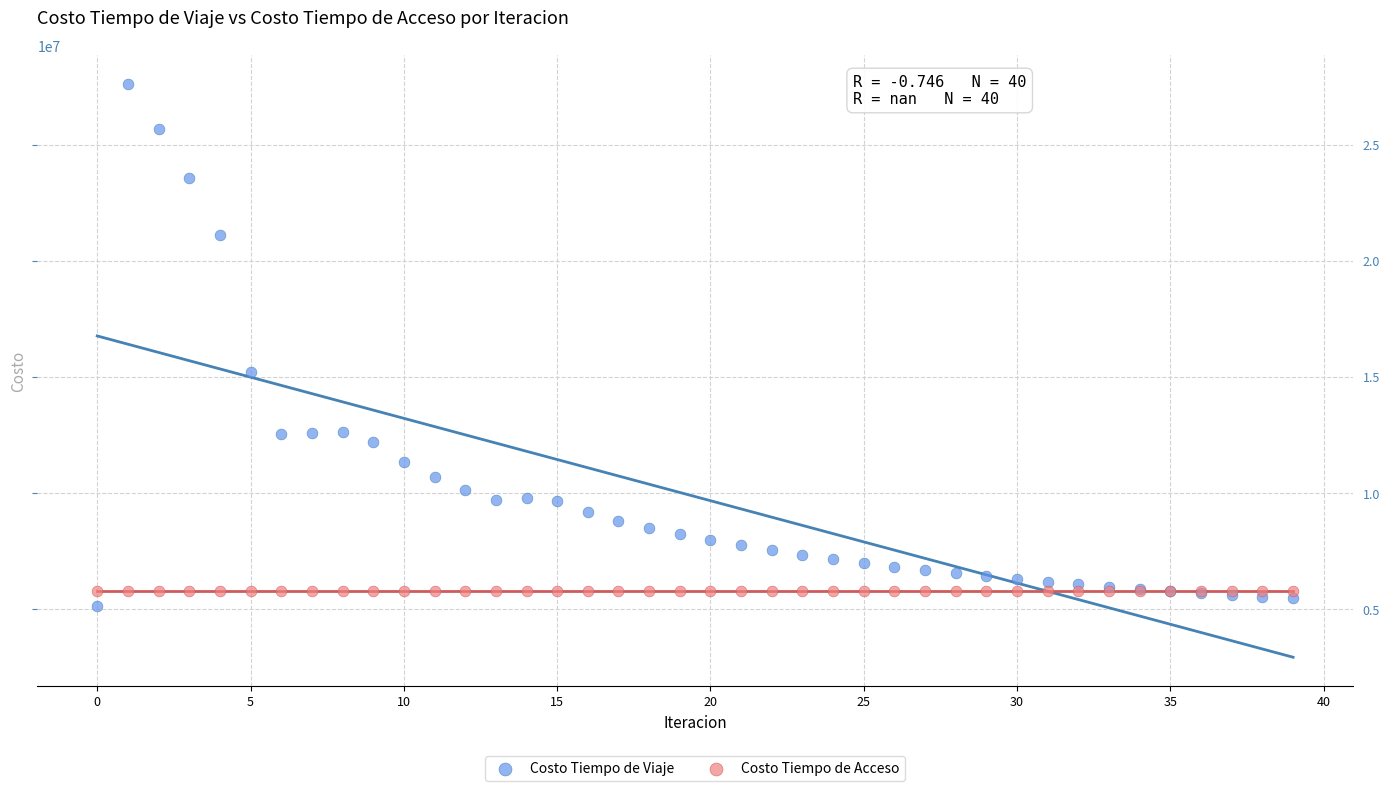

Which series reaches the maximum Y coordinate?

Costo Tiempo de Viaje